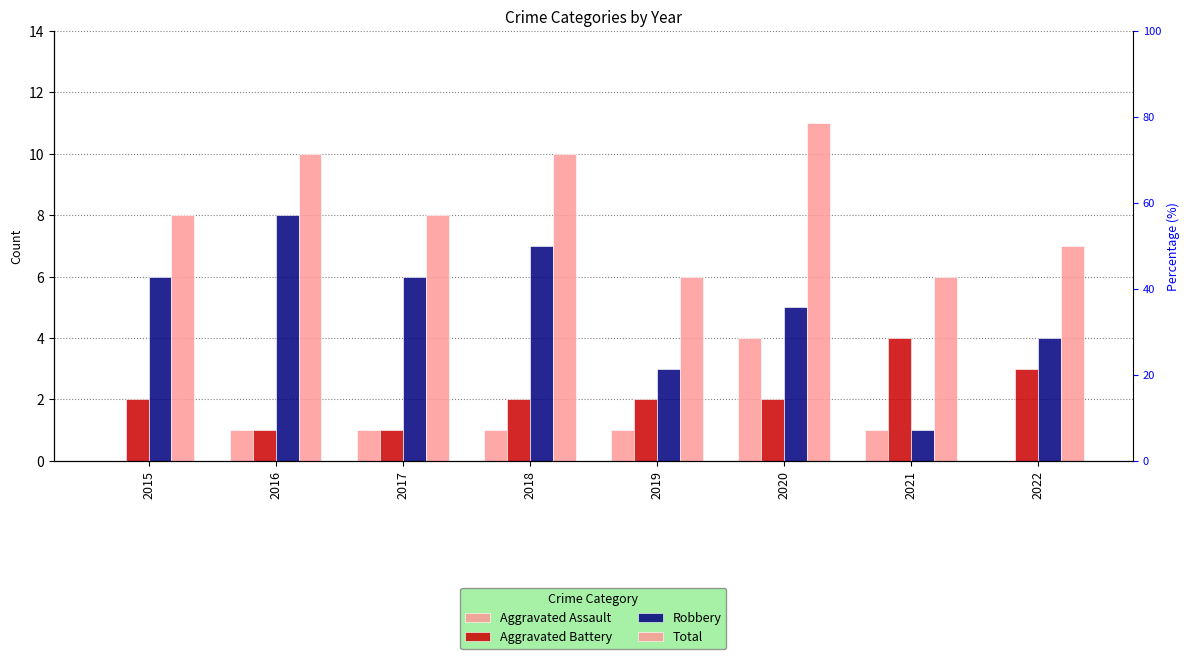

At which category is the sum across all series the highest?

2020